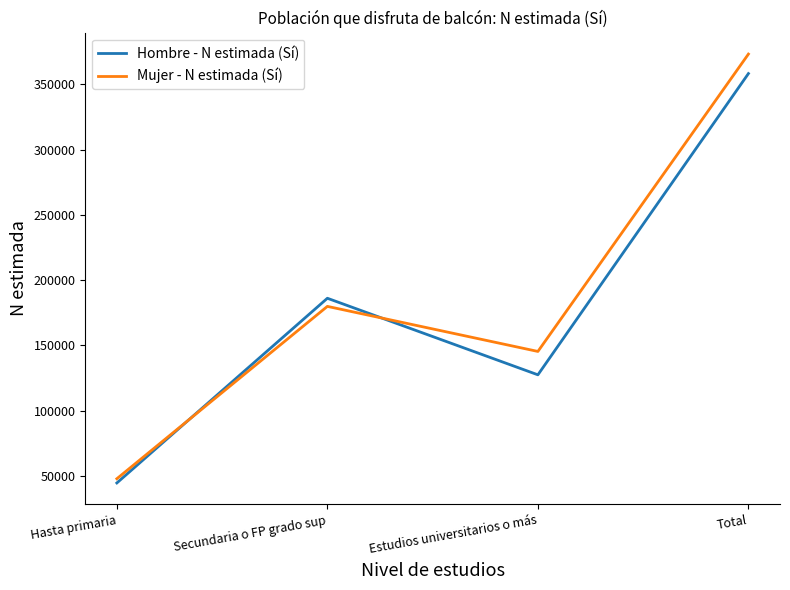

How many lines are shown in the chart?

2